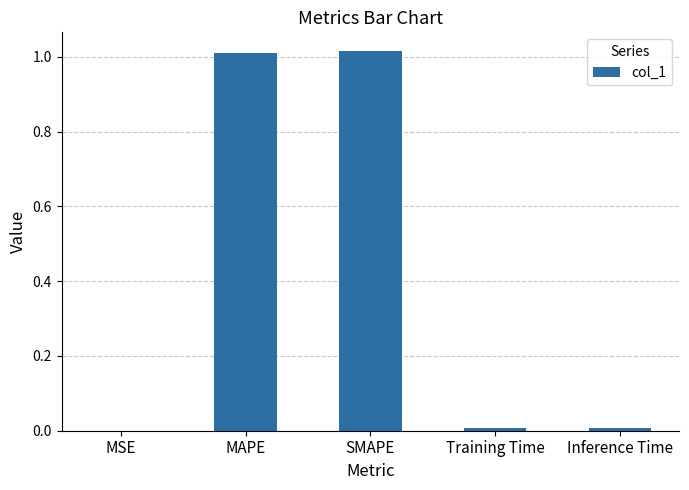

How many distinct data groups are displayed?

1